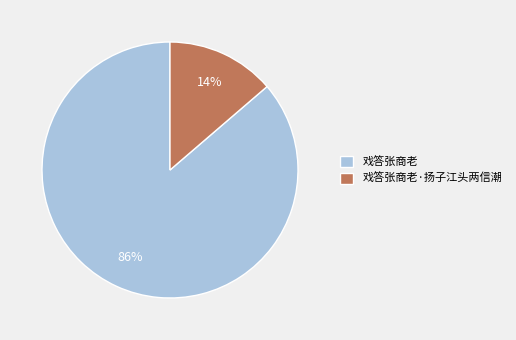

Is there a majority slice in this chart?

Yes